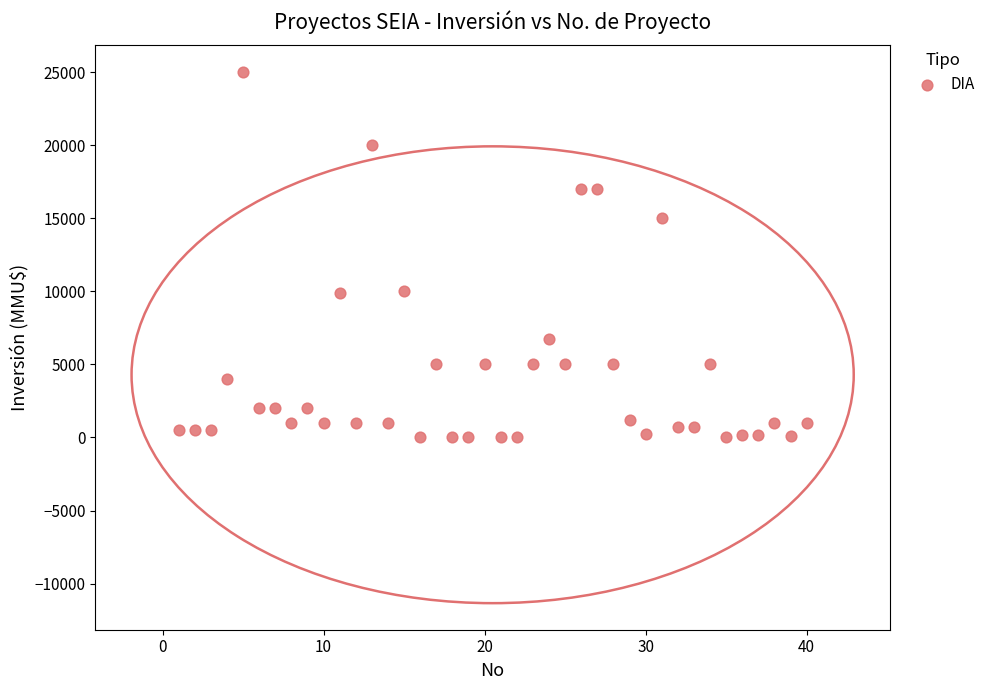

What is the range of Y values (max minus min)?

25000